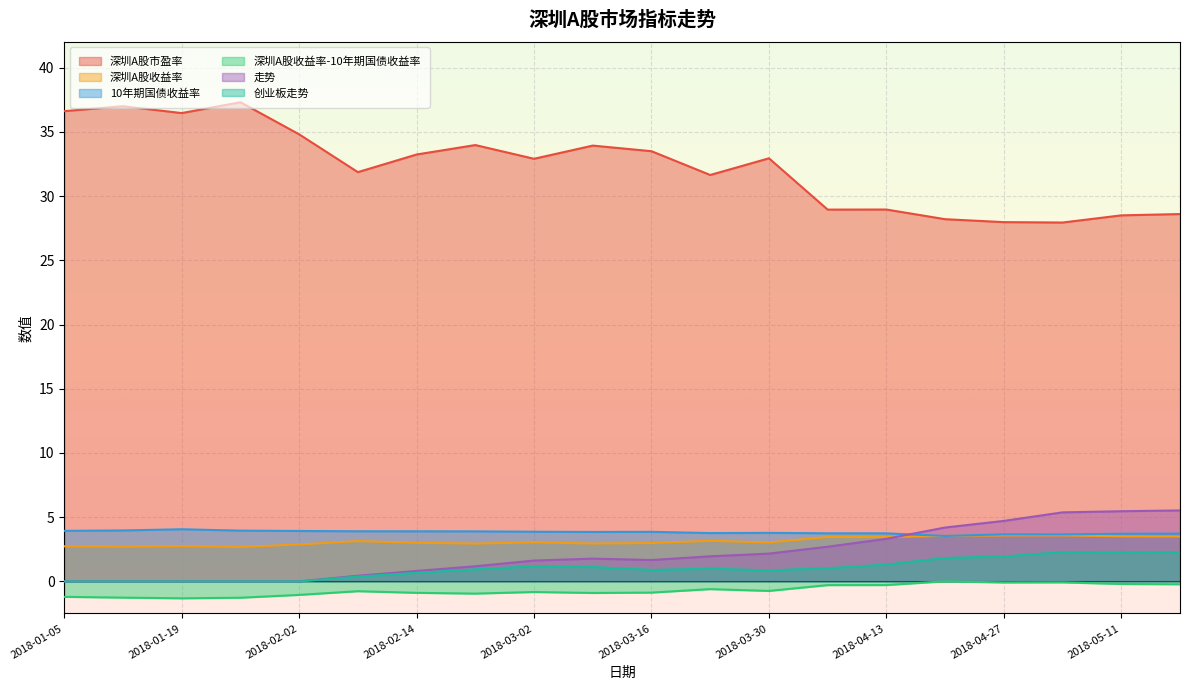

How many interior local peaks does the 深圳A股市盈率 series have?

6